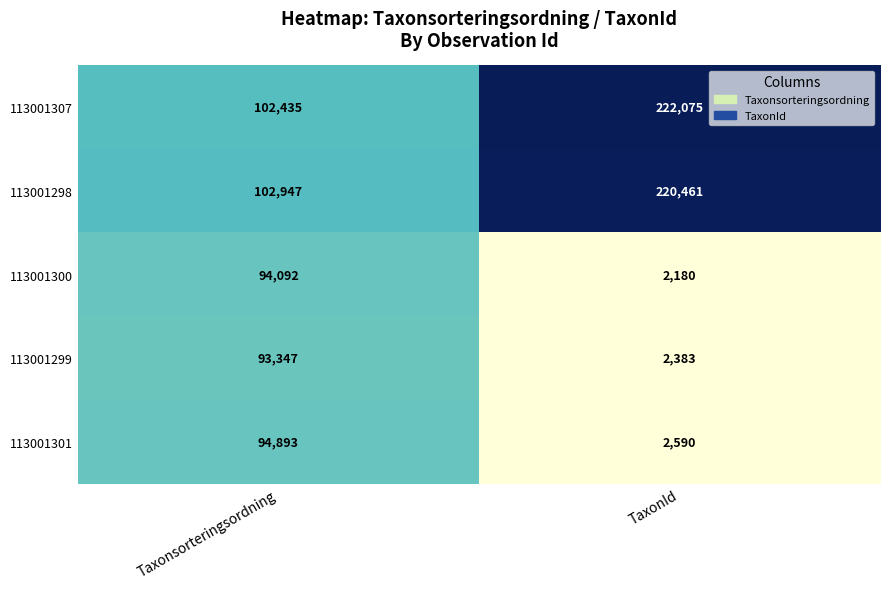

At which label does 113001299 reach its minimum?

TaxonId